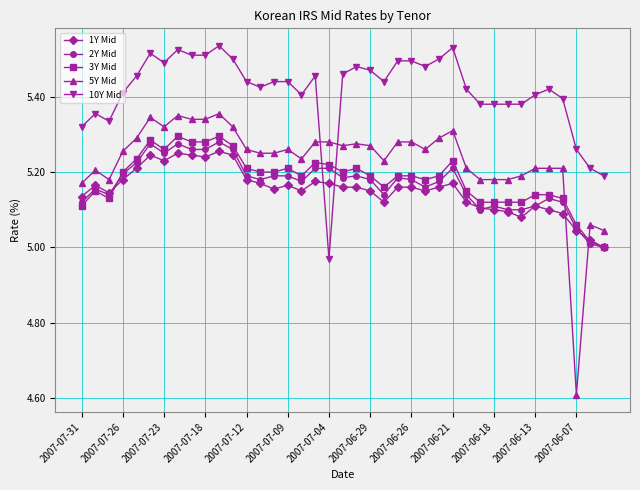

True or false: 2Y Mid has more than 1 points higher than both neighbors.

True